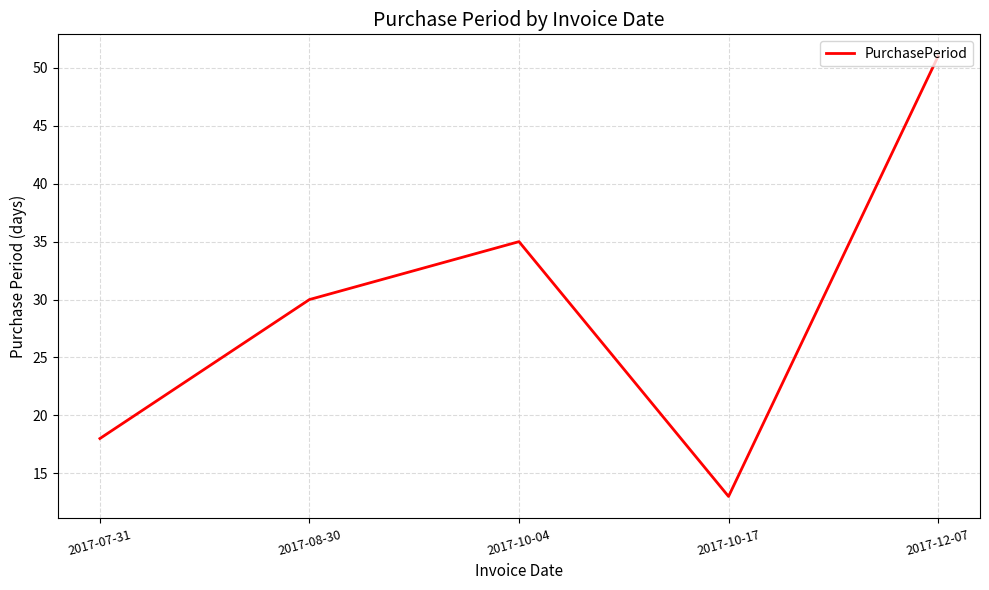

What is the smallest value displayed?

13